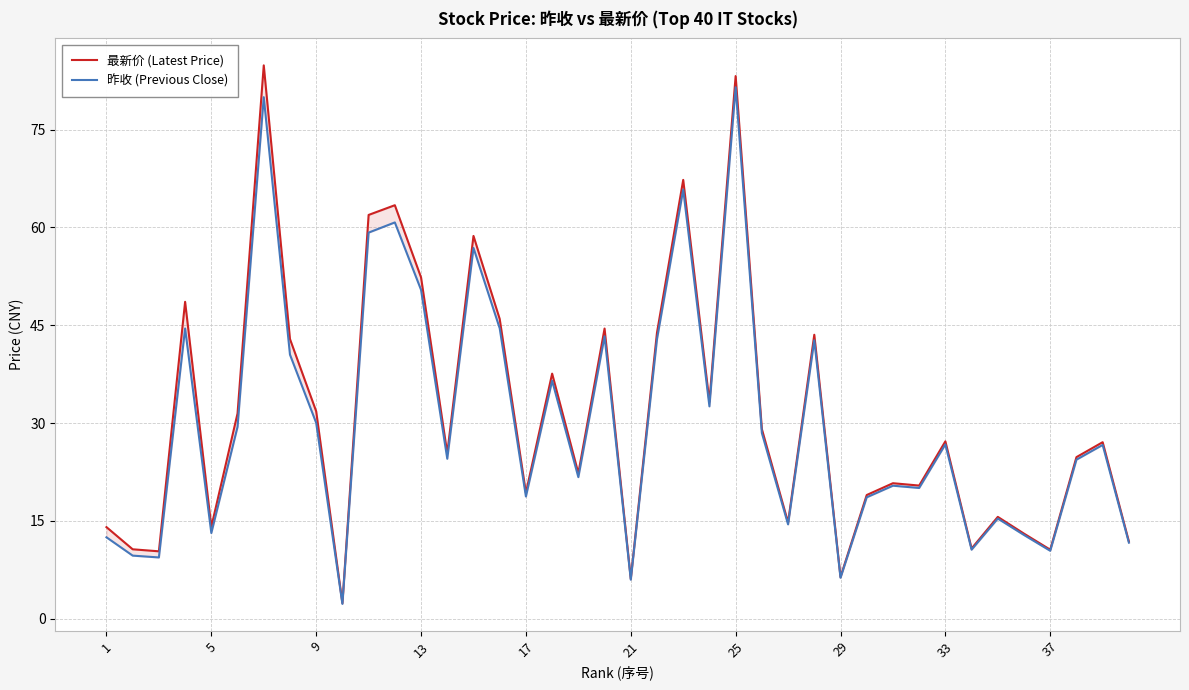

Rank the series at 5 from highest to lowest value.

最新价 (Latest Price), 昨收 (Previous Close)